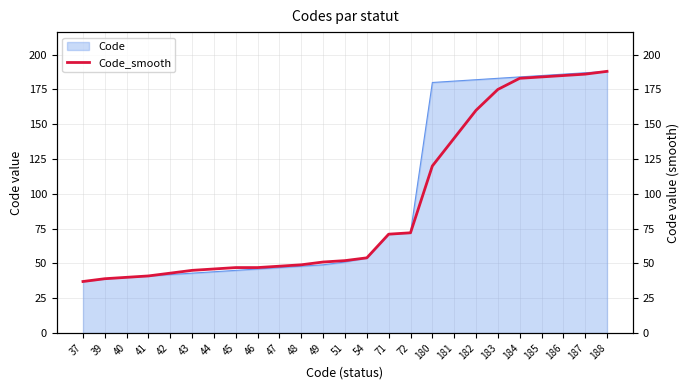

The chart shows a value of 46 at 72. True or false?

False